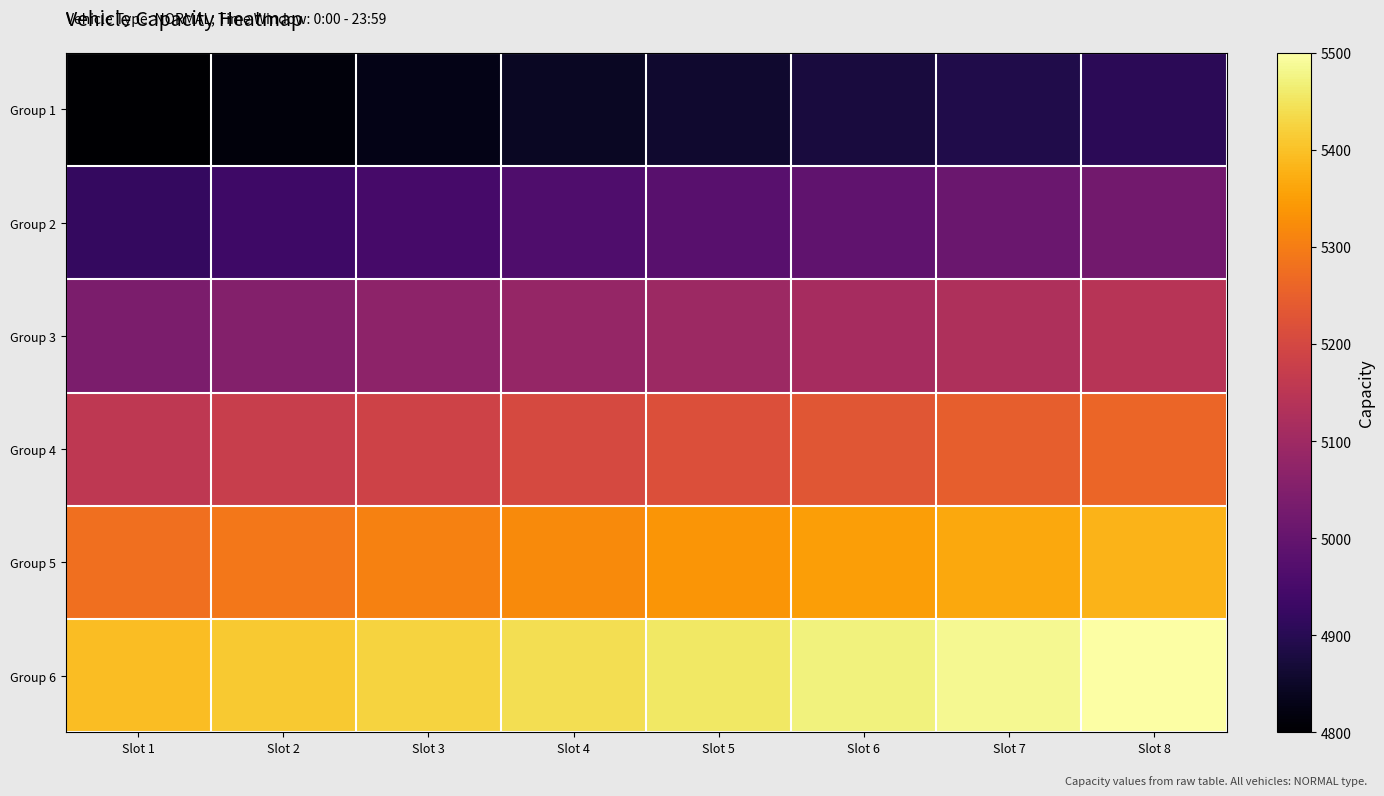

Reading left to right, what are all the values shown in this chart?

Group 1: Slot 1=4800.0	Slot 2=4814.9	Slot 3=4829.8	Slot 4=4844.7	Slot 5=4859.6	Slot 6=4874.5	Slot 7=4889.4	Slot 8=4904.3
Group 2: Slot 1=4919.1	Slot 2=4934.0	Slot 3=4948.9	Slot 4=4963.8	Slot 5=4978.7	Slot 6=4993.6	Slot 7=5008.5	Slot 8=5023.4
Group 3: Slot 1=5038.3	Slot 2=5053.2	Slot 3=5068.1	Slot 4=5083.0	Slot 5=5097.9	Slot 6=5112.8	Slot 7=5127.7	Slot 8=5142.6
Group 4: Slot 1=5157.4	Slot 2=5172.3	Slot 3=5187.2	Slot 4=5202.1	Slot 5=5217.0	Slot 6=5231.9	Slot 7=5246.8	Slot 8=5261.7
Group 5: Slot 1=5276.6	Slot 2=5291.5	Slot 3=5306.4	Slot 4=5321.3	Slot 5=5336.2	Slot 6=5351.1	Slot 7=5366.0	Slot 8=5380.9
Group 6: Slot 1=5395.7	Slot 2=5410.6	Slot 3=5425.5	Slot 4=5440.4	Slot 5=5455.3	Slot 6=5470.2	Slot 7=5485.1	Slot 8=5500.0